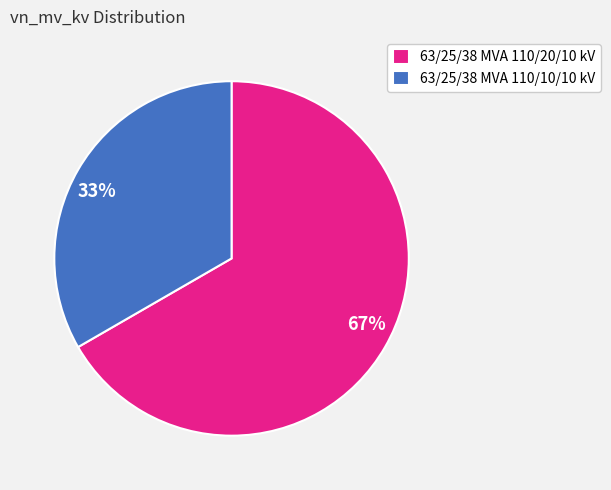

What percentage is the 63/25/38 MVA 110/20/10 kV slice, to the nearest percent?

67%